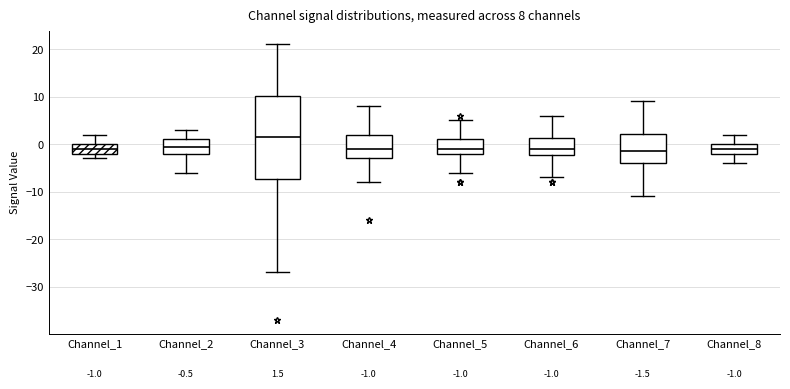

Which box is the tallest, from its lower edge to its upper edge?

Channel_3